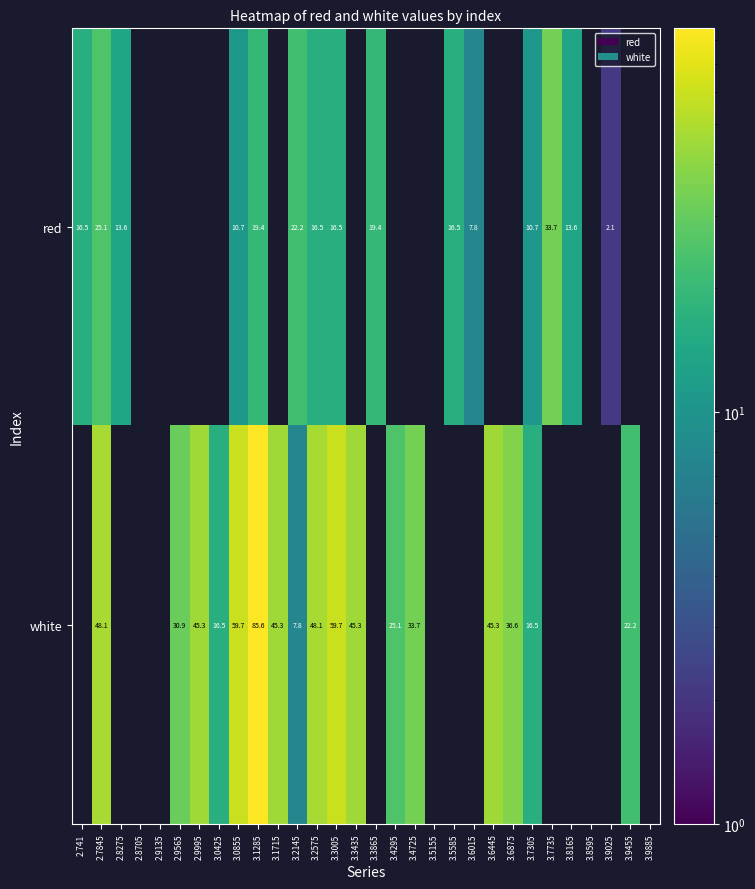

What is the sum of the red values at 3.5585 and 2.741?

33.0